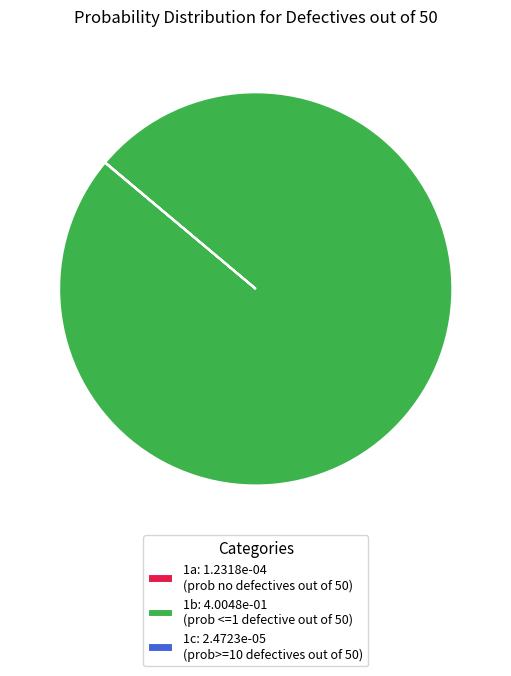

Does any single category account for the majority?

Yes